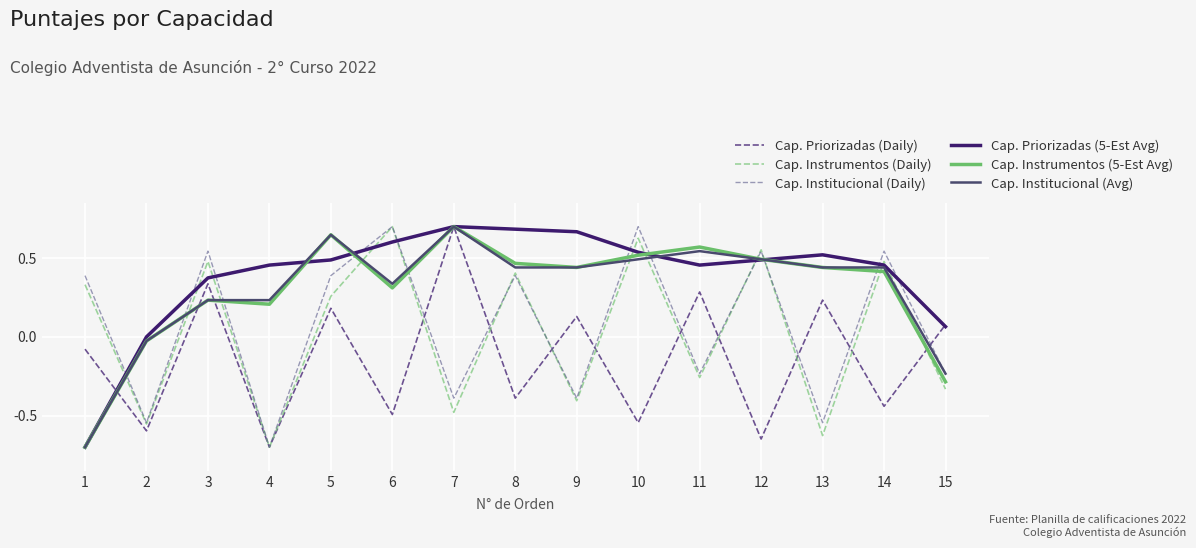

What is the total value across all series at 9?

0.9